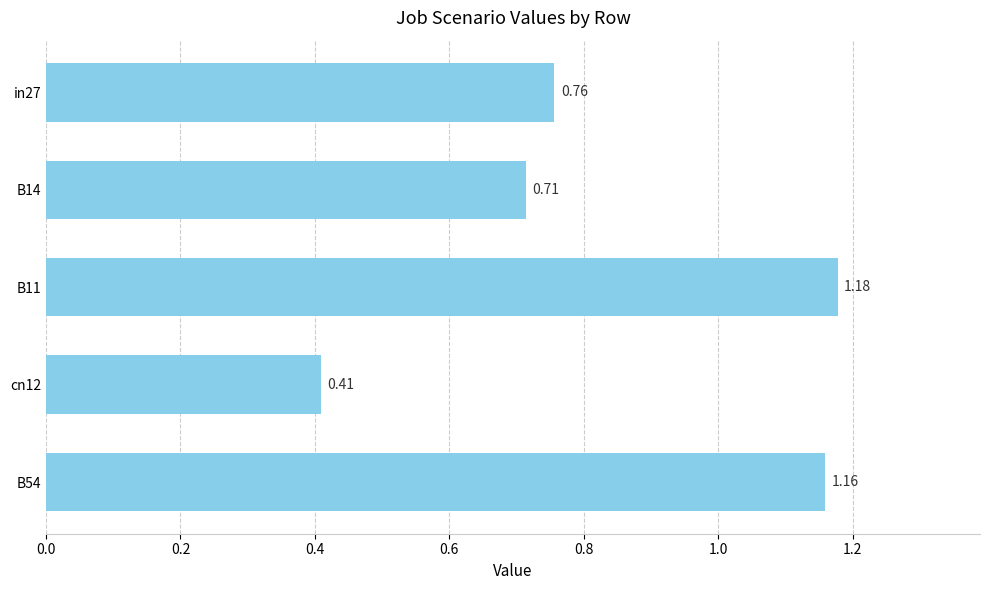

Between cn12 and in27, which is larger?

in27